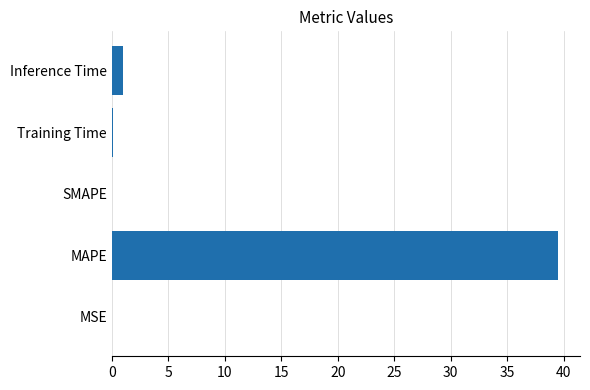

The value at SMAPE is 0.0. True or false?

True